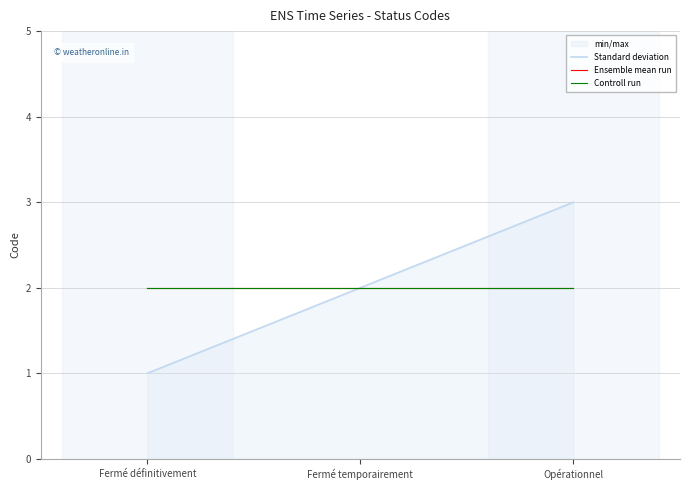

True or false: Standard deviation has a value of 5 at Opérationnel.

False